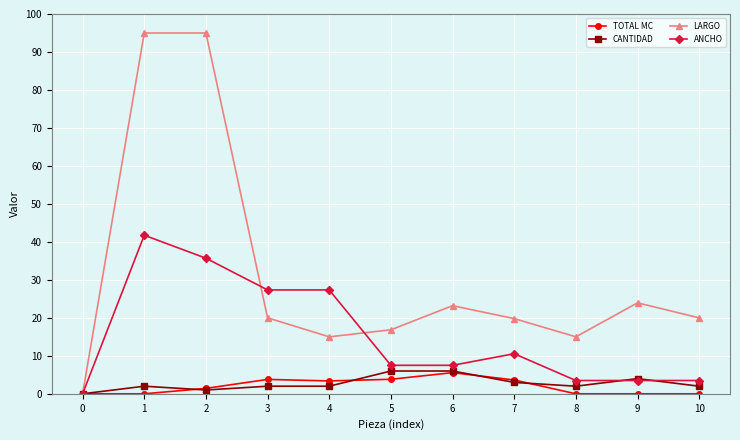

What is the sum of the CANTIDAD values at 10 and 0?

2.0